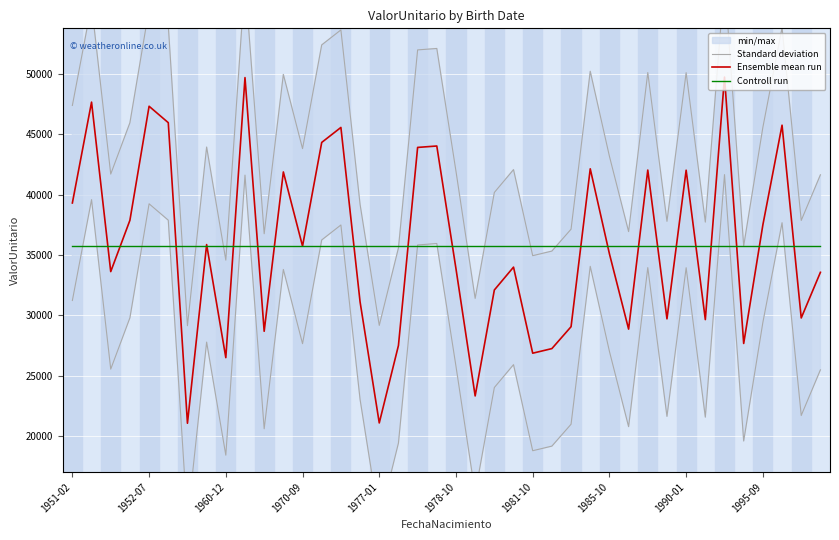

Which series has the largest total across all categories?

Standard deviation